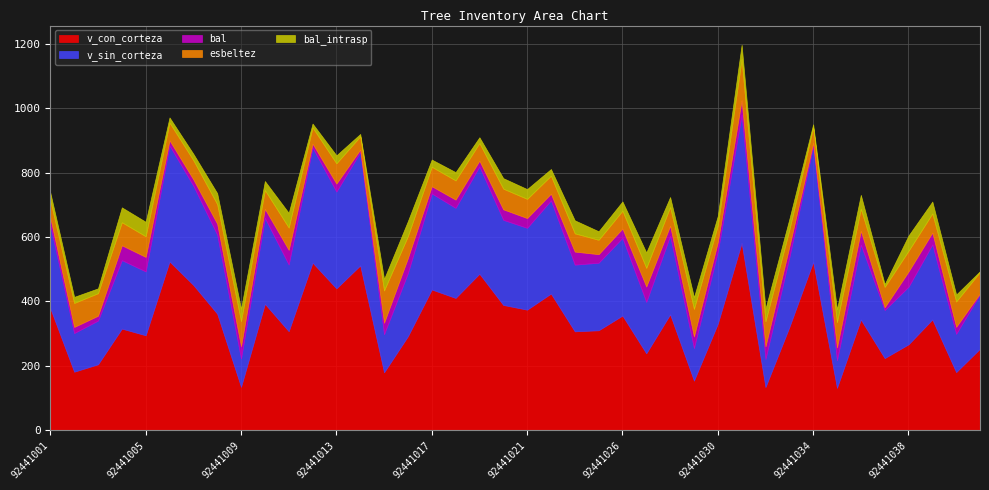

Reading left to right, transcribe all the data shown in this chart.

v_con_corteza: 92441001=378.4	92441002=181.2	92441003=204.2	92441004=315.3	92441005=294.5	92441006=524.1	92441007=451.0	92441008=361.8	92441009=134.2	92441010=392.4	92441011=307.2	92441012=520.4	92441013=440.4	92441014=511.8	92441015=179.4	92441016=291.6	92441017=437.0	92441018=410.6	92441019=486.0	92441020=388.9	92441021=374.1	92441022=424.2	92441023=306.8	92441025=310.1	92441026=355.8	92441027=238.4	92441028=359.7	92441029=153.6	92441030=330.6	92441031=581.8	92441032=133.4	92441033=319.7	92441034=523.1	92441035=131.1	92441036=343.6	92441037=223.6	92441038=266.4	92441039=343.8	92441040=179.9	92441041=252.9
v_sin_corteza: 92441001=257.7	92441002=120.2	92441003=136.0	92441004=212.9	92441005=198.6	92441006=360.7	92441007=308.6	92441008=245.8	92441009=88.1	92441010=267.4	92441011=207.4	92441012=358.3	92441013=301.0	92441014=352.7	92441015=118.6	92441016=196.6	92441017=298.7	92441018=280.1	92441019=333.6	92441020=264.7	92441021=254.5	92441022=289.9	92441023=207.4	92441025=210.1	92441026=241.7	92441027=159.8	92441028=244.4	92441029=101.2	92441030=224.2	92441031=399.0	92441032=87.5	92441033=216.6	92441034=360.3	92441035=86.0	92441036=232.8	92441037=149.4	92441038=179.1	92441039=233.2	92441040=119.2	92441041=169.7
bal: 92441001=24.2	92441002=19.1	92441003=15.1	92441004=46.3	92441005=45.1	92441006=16.1	92441007=20.0	92441008=34.2	92441009=38.5	92441010=28.2	92441011=45.7	92441012=12.0	92441013=25.0	92441014=7.5	92441015=35.6	92441016=46.9	92441017=22.5	92441018=25.8	92441019=18.1	92441020=32.7	92441021=30.5	92441022=20.8	92441023=40.6	92441025=26.6	92441026=29.0	92441027=48.0	92441028=31.2	92441029=36.4	92441030=29.7	92441031=44.5	92441032=39.2	92441033=33.5	92441034=9.8	92441035=39.9	92441036=43.2	92441037=8.7	92441038=47.5	92441039=37.1	92441040=21.7	92441041=2.7
esbeltez: 92441001=53.6	92441002=74.5	92441003=70.0	92441004=71.6	92441005=64.2	92441006=55.0	92441007=59.5	92441008=60.7	92441009=77.8	92441010=58.2	92441011=69.3	92441012=50.2	92441013=63.0	92441014=41.2	92441015=100.3	92441016=67.8	92441017=60.4	92441018=59.6	92441019=54.6	92441020=64.2	92441021=59.6	92441022=55.9	92441023=56.7	92441025=44.7	92441026=55.3	92441027=57.8	92441028=57.9	92441029=85.5	92441030=51.6	92441031=128.2	92441032=78.1	92441033=52.5	92441034=47.7	92441035=78.8	92441036=68.5	92441037=63.2	92441038=64.3	92441039=59.3	92441040=78.8	92441041=66.1
bal_intrasp: 92441001=24.2	92441002=19.1	92441003=15.1	92441004=46.3	92441005=45.1	92441006=16.1	92441007=20.0	92441008=34.2	92441009=38.5	92441010=28.2	92441011=45.7	92441012=12.0	92441013=25.0	92441014=7.5	92441015=35.6	92441016=46.9	92441017=22.5	92441018=25.8	92441019=18.1	92441020=32.7	92441021=30.5	92441022=20.8	92441023=40.6	92441025=26.6	92441026=29.0	92441027=48.0	92441028=31.2	92441029=36.4	92441030=29.7	92441031=44.5	92441032=39.2	92441033=33.5	92441034=9.8	92441035=39.9	92441036=43.2	92441037=8.7	92441038=47.5	92441039=37.1	92441040=21.7	92441041=2.7